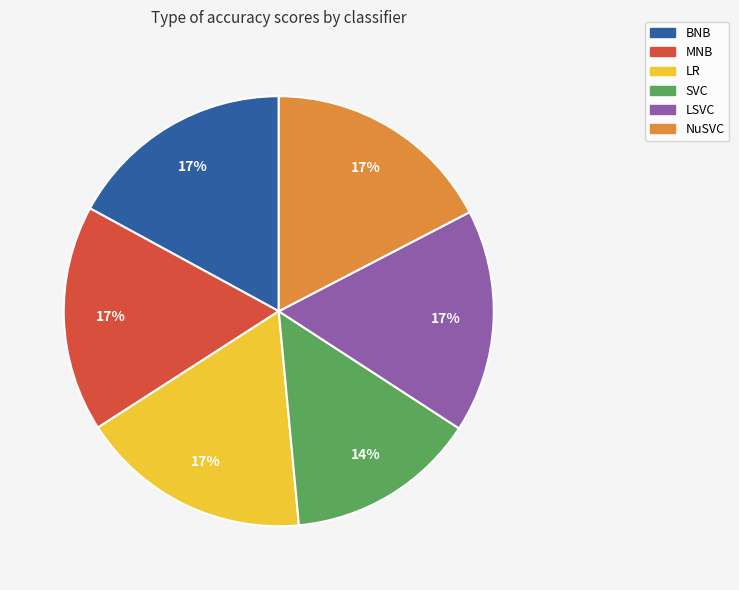

Between NuSVC and SVC, which is larger?

NuSVC